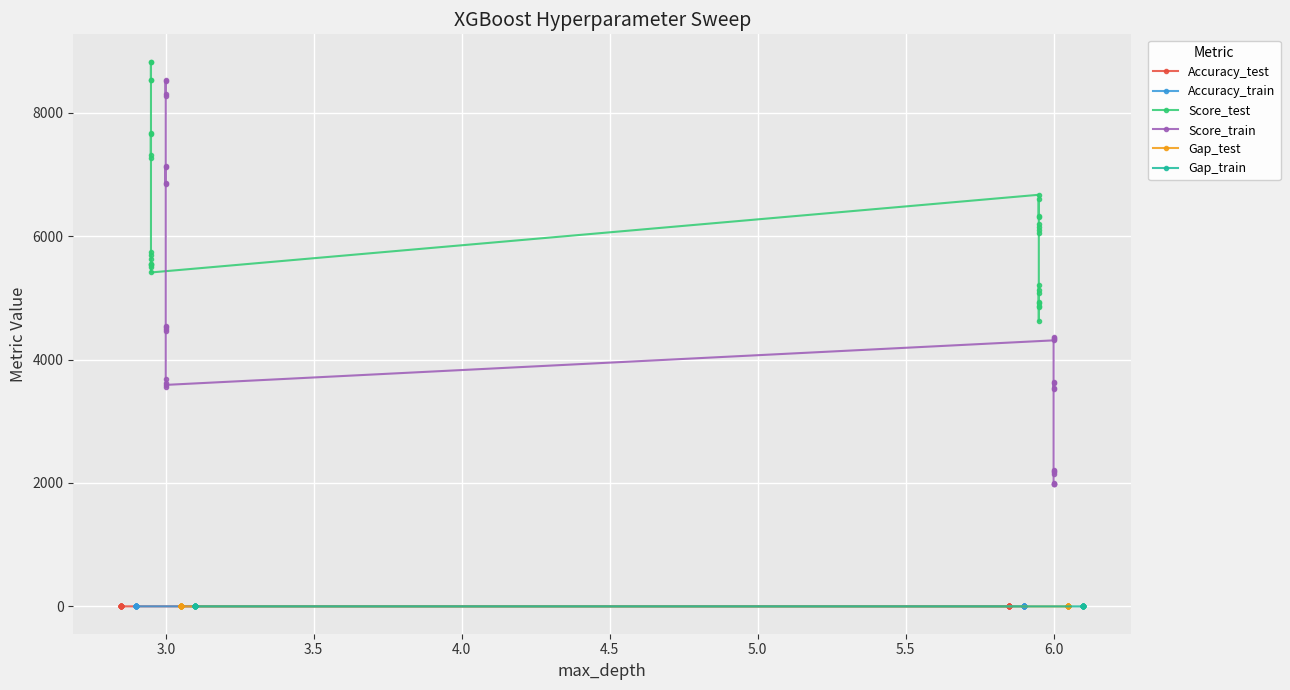

True or false: Score_test and Gap_test cross at least once.

False